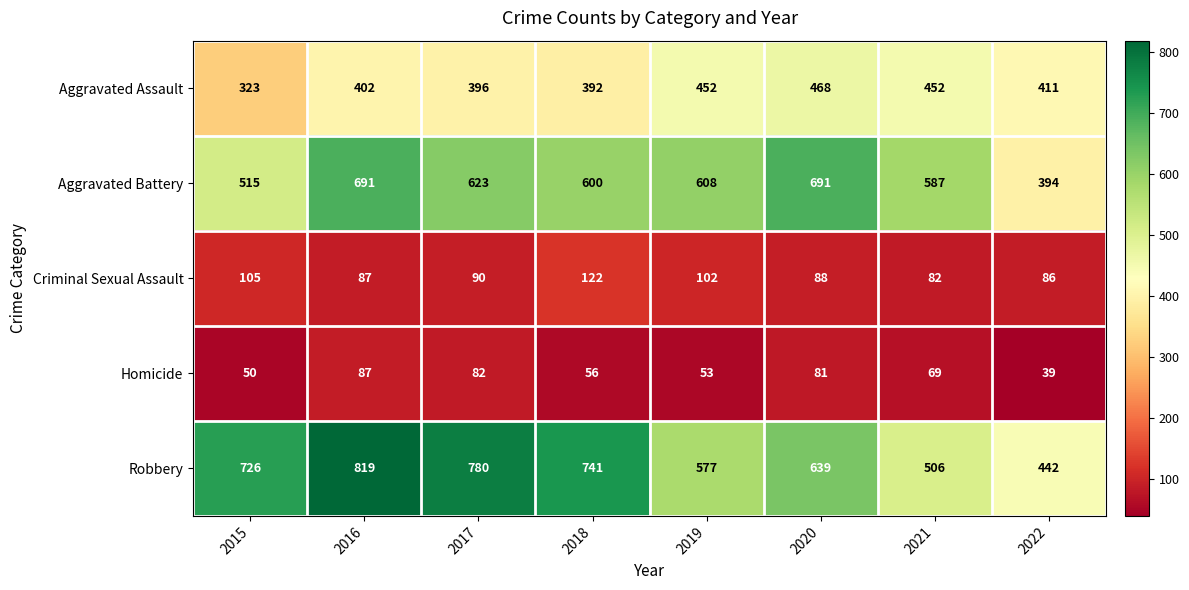

What is the approximate value of Homicide at 2020, to the nearest 10?

80